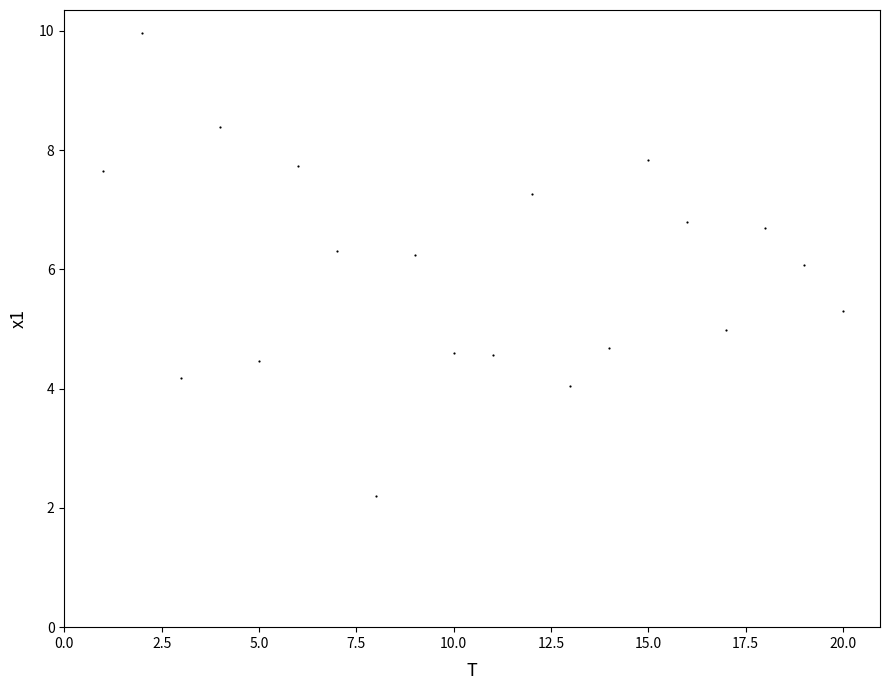

What is the range of X values (max minus min)?

19.0